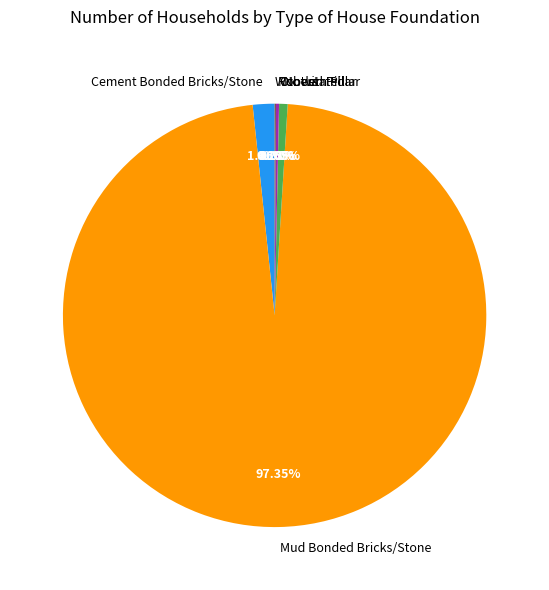

To the nearest percent, what is the difference between the largest and smallest slice percentages?

97%